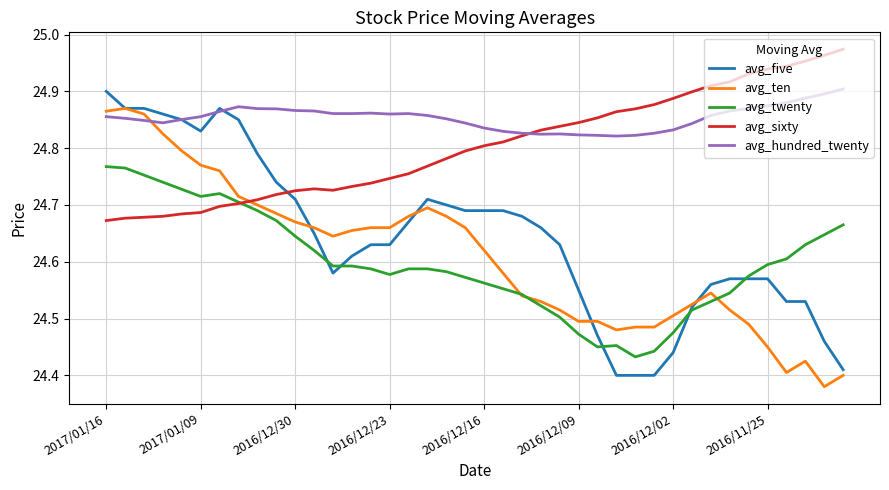

At how many categories does at least one series exceed 24?

40